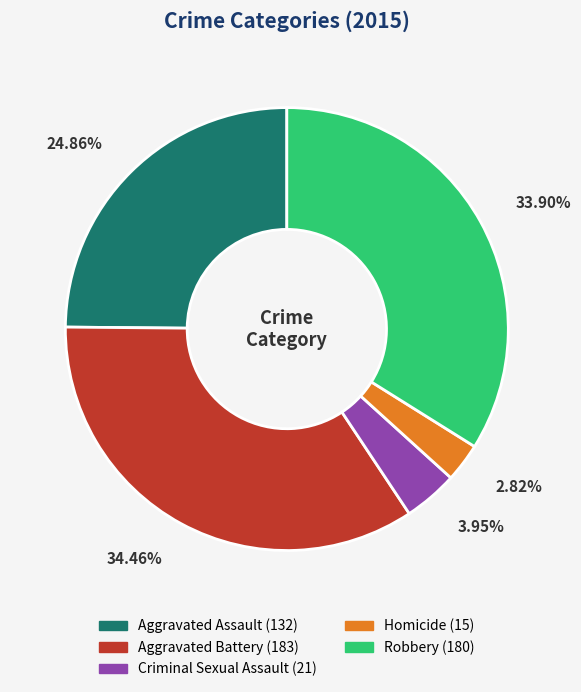

Between Criminal Sexual Assault and Aggravated Battery, which is larger?

Aggravated Battery